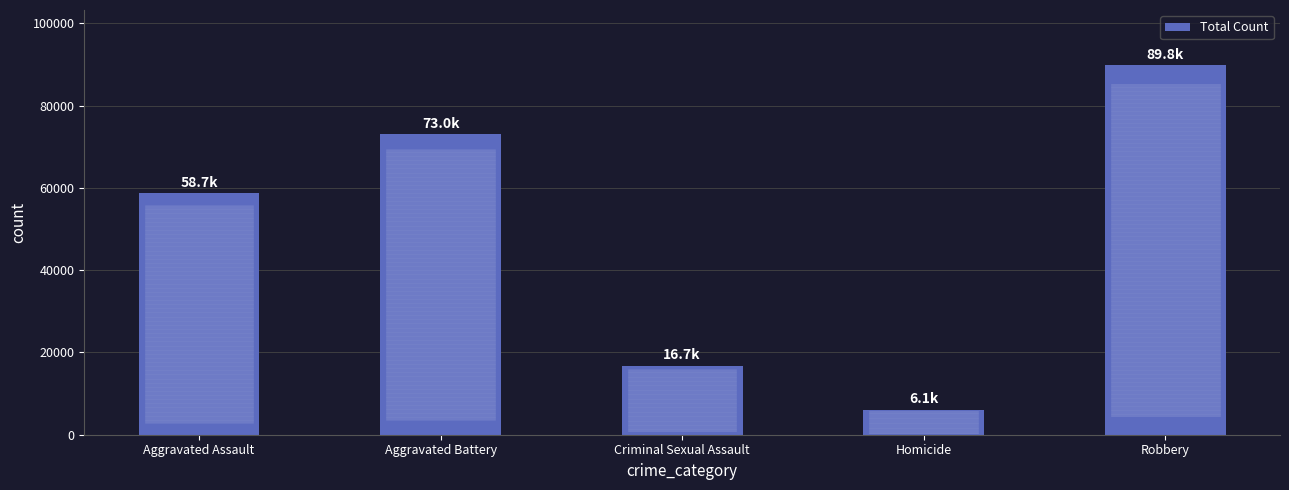

Does the chart contain stacked bars?

No